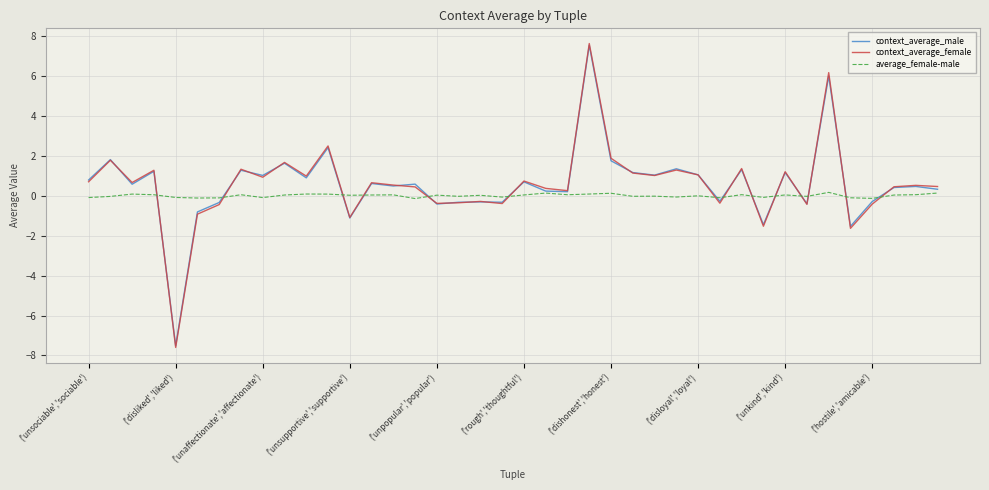

True or false: context_average_female and average_female-male cross at least once.

True